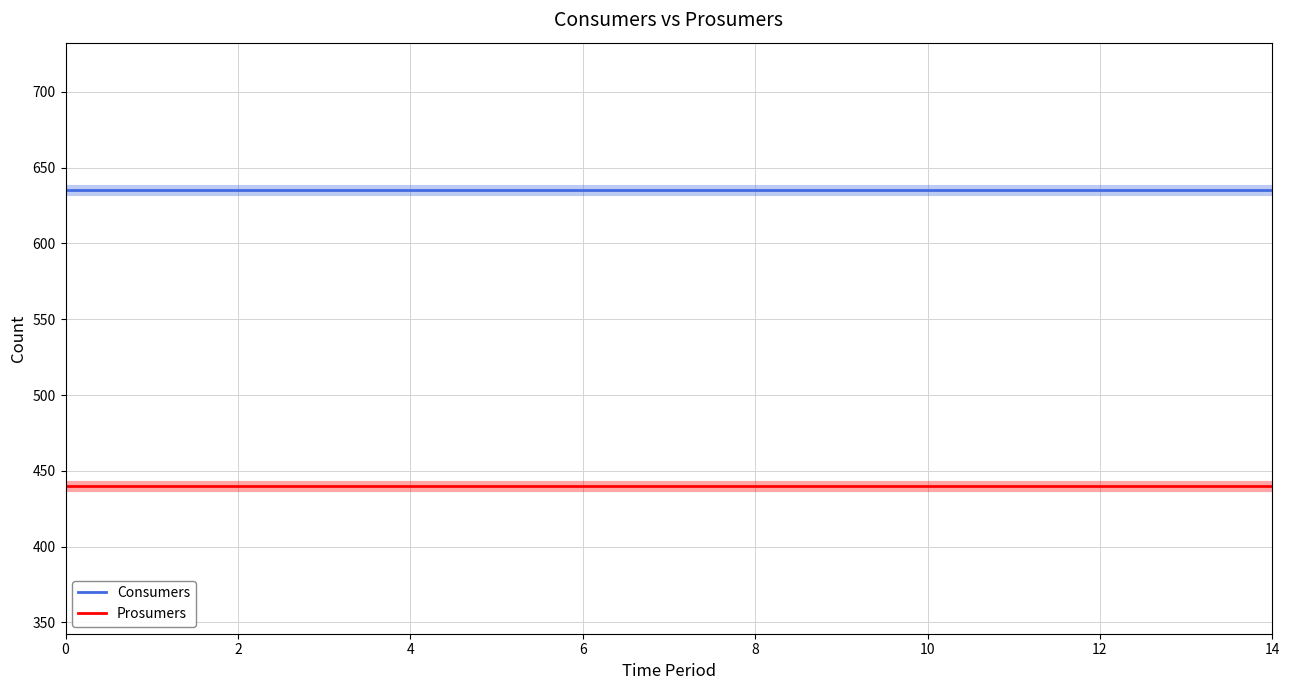

Reading right to left, what are all the values shown in this chart?

Consumers: 635	635	635	635	635	635	635	635	635	635	635	635	635	635	635
Prosumers: 440	440	440	440	440	440	440	440	440	440	440	440	440	440	440